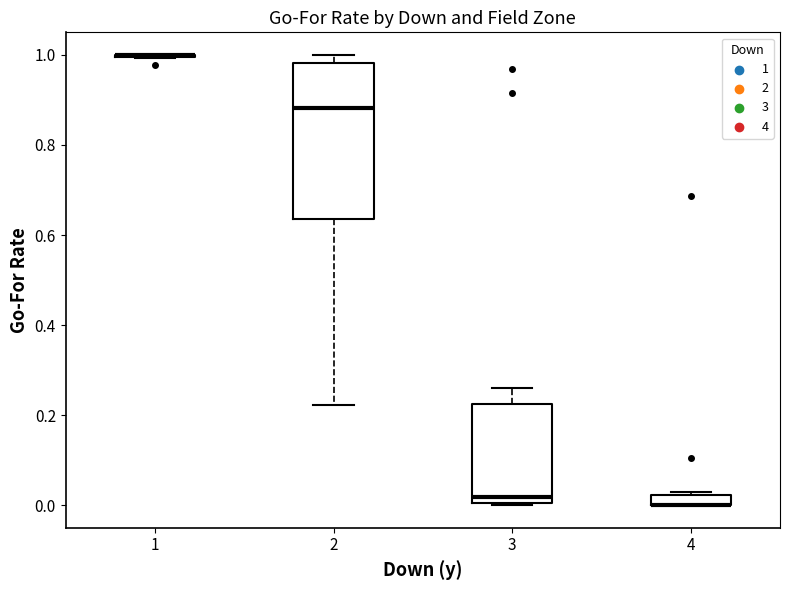

Where does the median line of the box at x = 3 sit on the y-axis? The values are not printed on the chart, so give them approximately, as read against the axis.

0.02